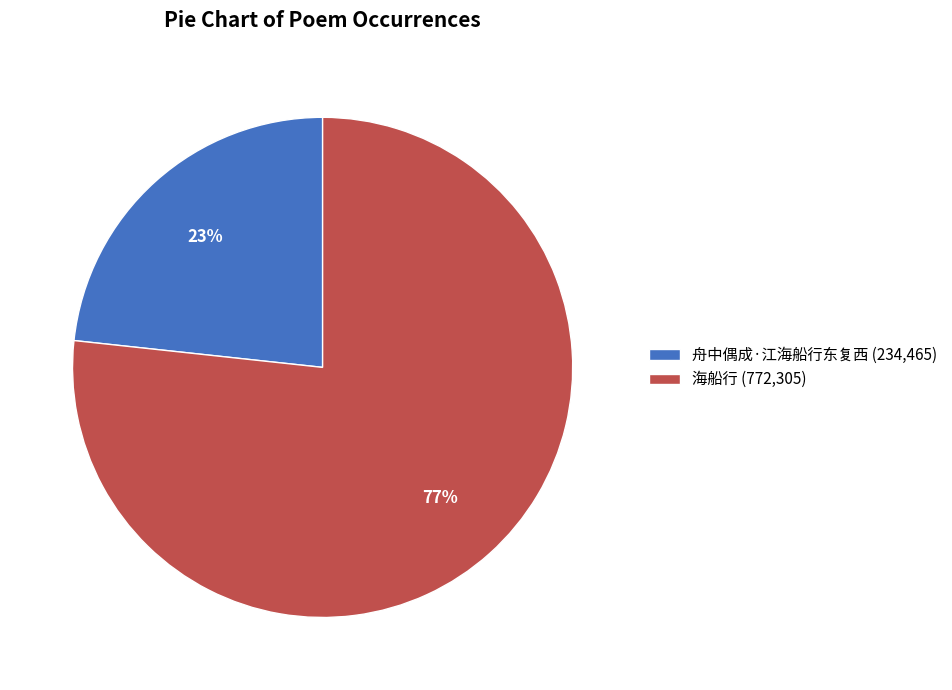

Is the sum of 海船行 (772,305) and 舟中偶成·江海船行东复西 (234,465) greater than half?

Yes